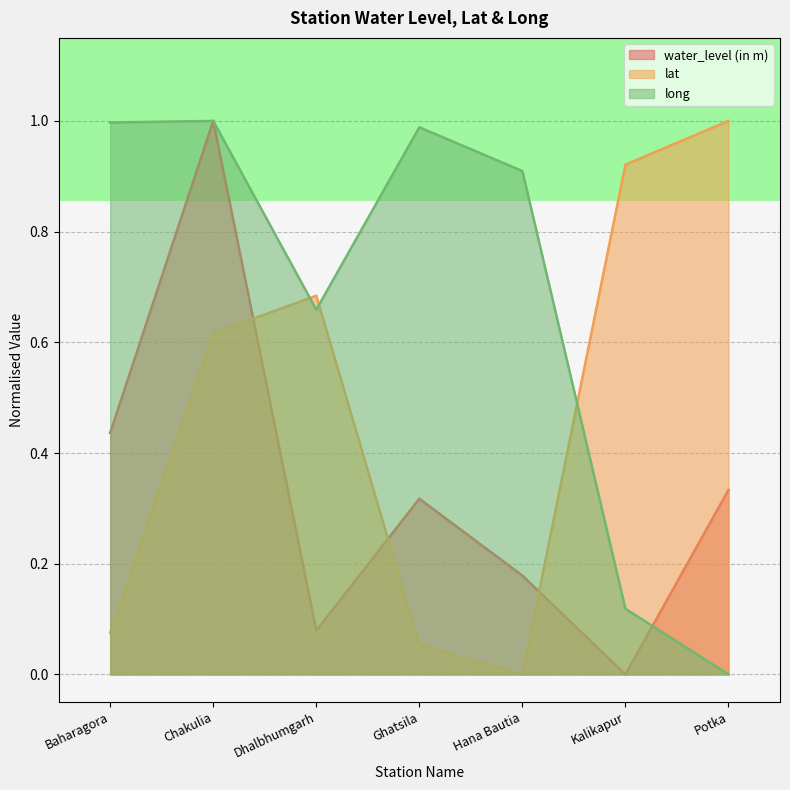

At which label does water_level (in m) reach its minimum?

Kalikapur